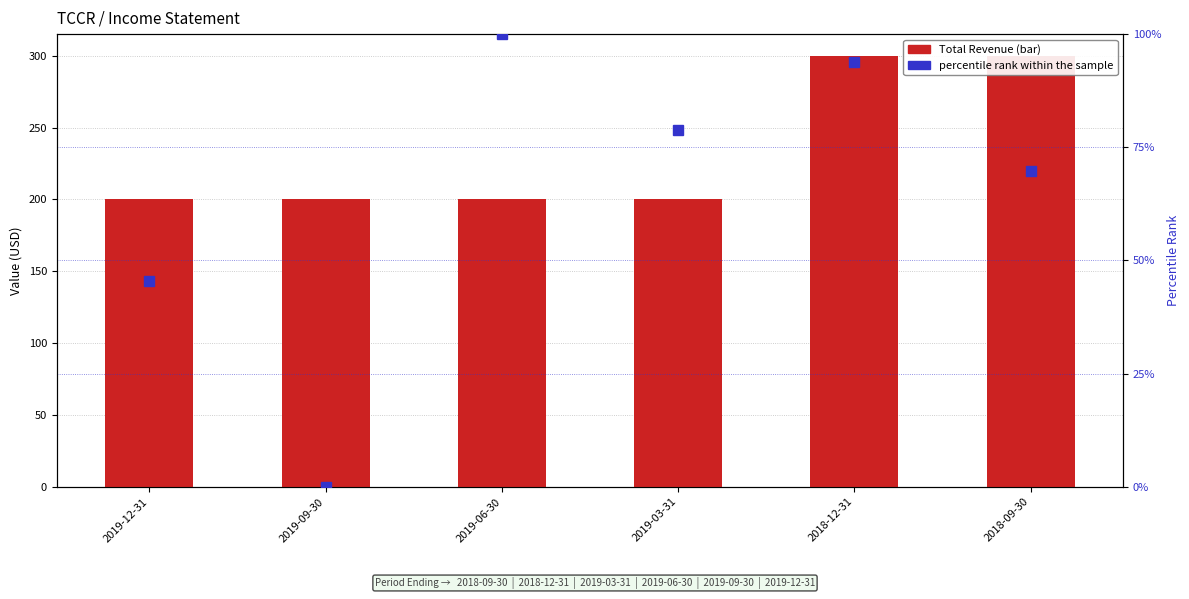

What is the label of the 5th bar from the left?

2018-12-31